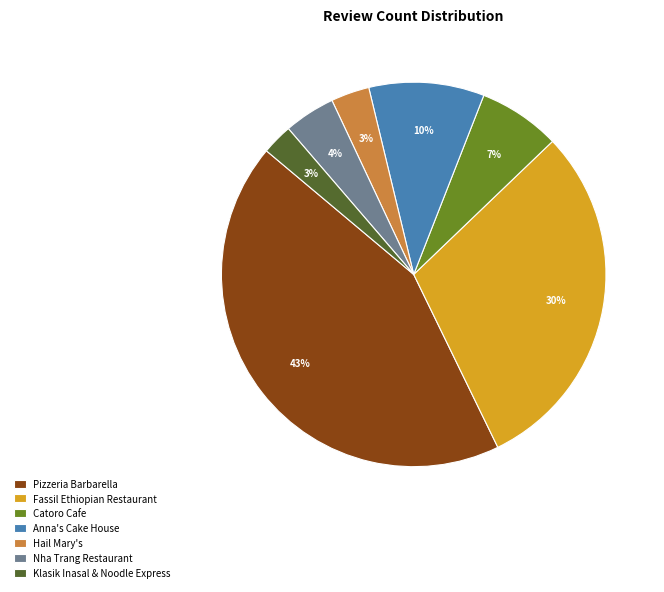

Do Catoro Cafe and Anna's Cake House together represent more than half of the pie?

No